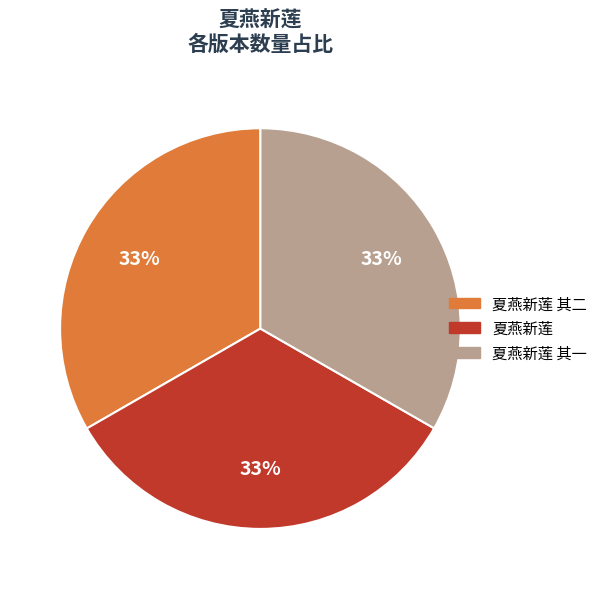

To the nearest percent, what is the average slice percentage?

33%